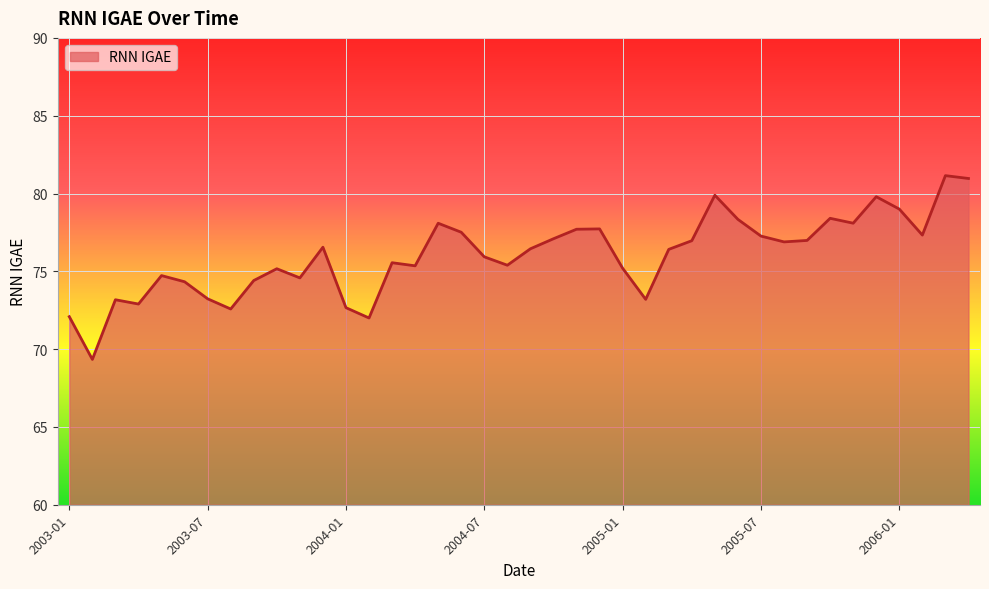

What is the difference between the maximum and minimum values?

11.8